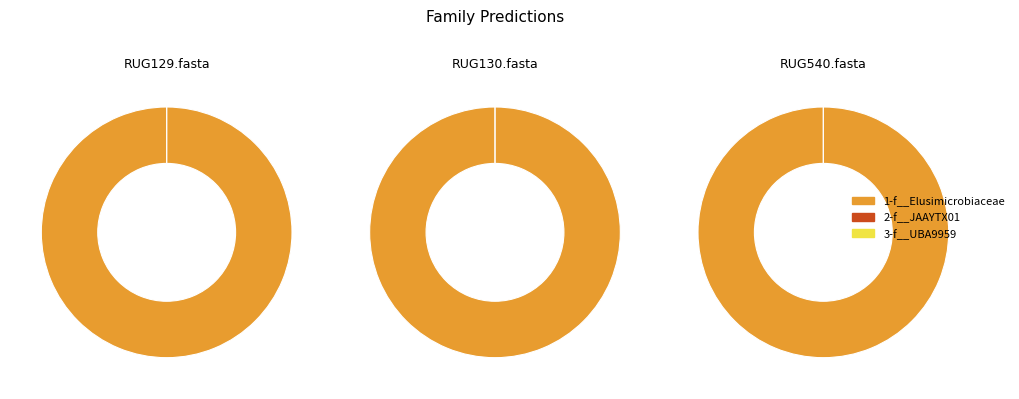

Count the number of slices in the pie.

3